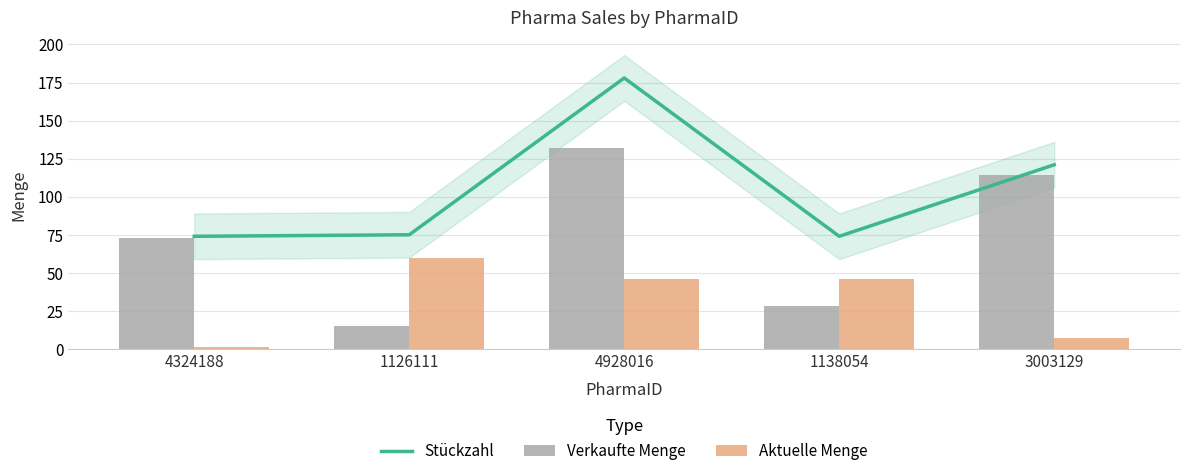

What is the difference between the maximum and minimum values in the Stückzahl series?

104